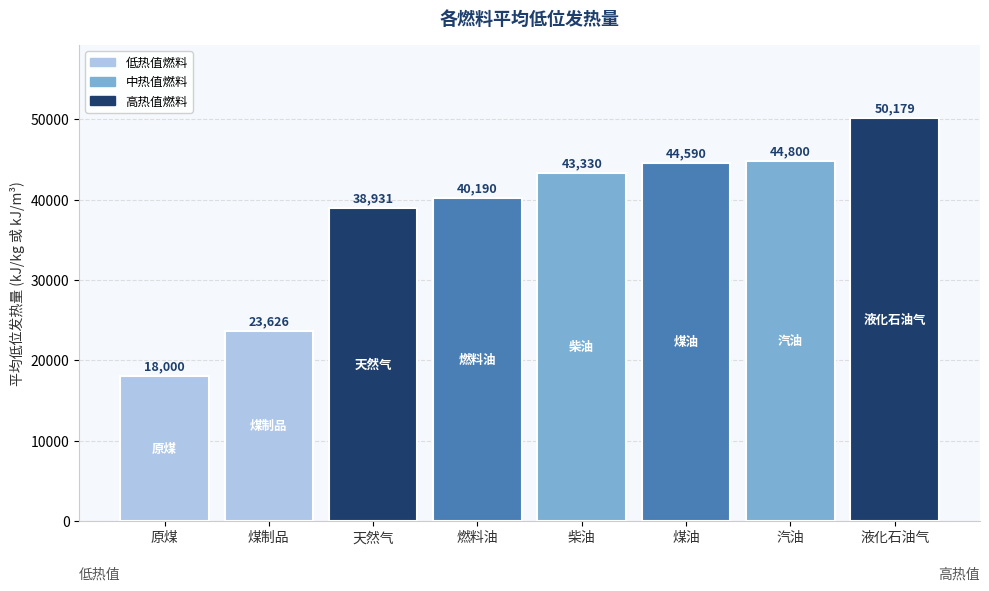

Rank the categories by value from lowest to highest.

原煤, 煤制品, 天然气, 燃料油, 柴油, 煤油, 汽油, 液化石油气